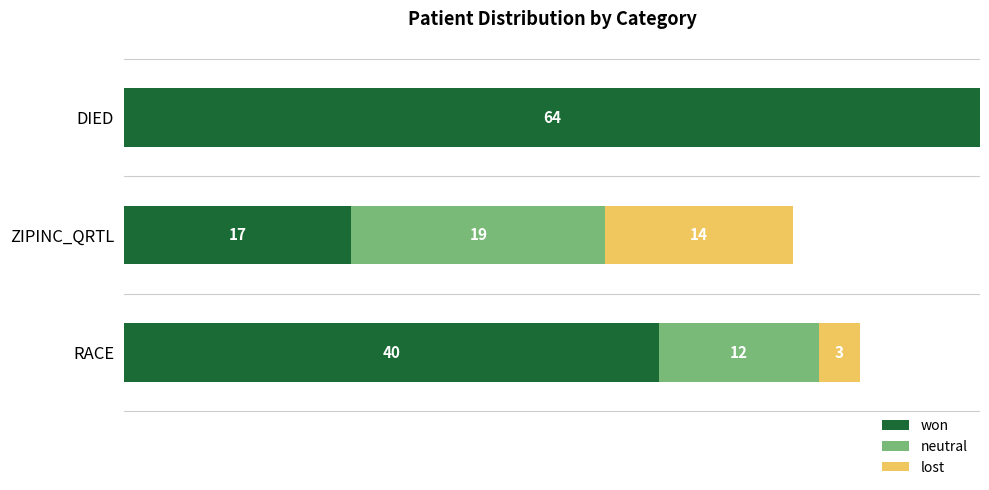

At which category is the sum across all series the highest?

DIED